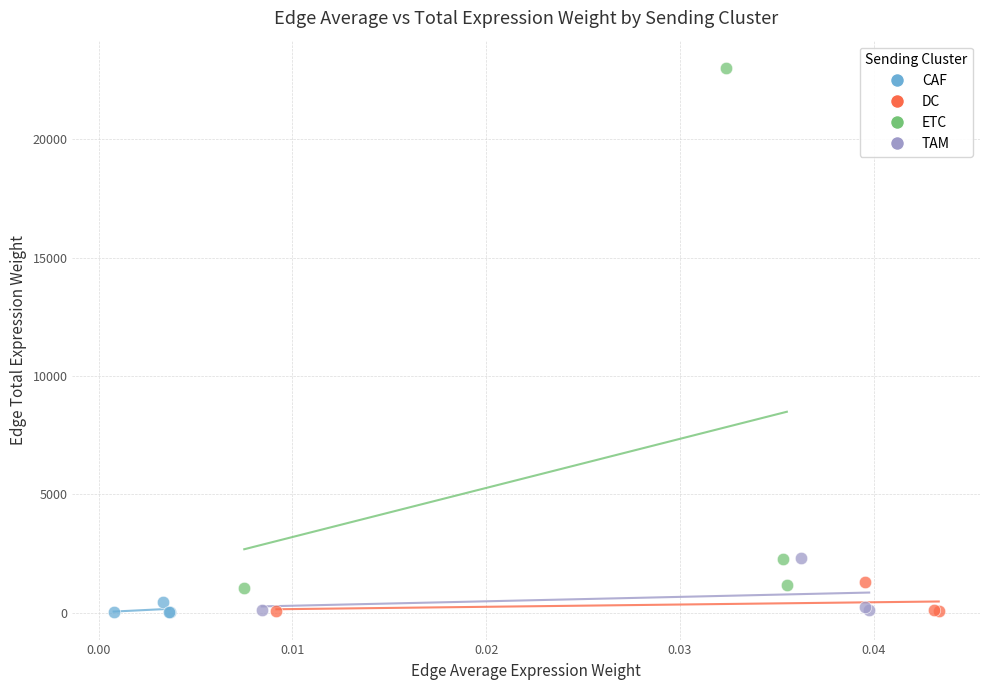

Which series contains the highest Y value?

ETC